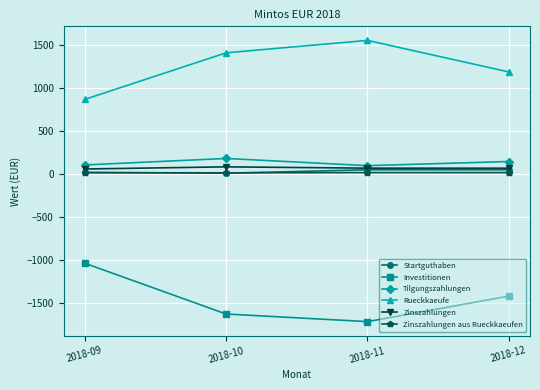

True or false: Zinszahlungen and Zinszahlungen aus Rueckkaeufen cross at least once.

False